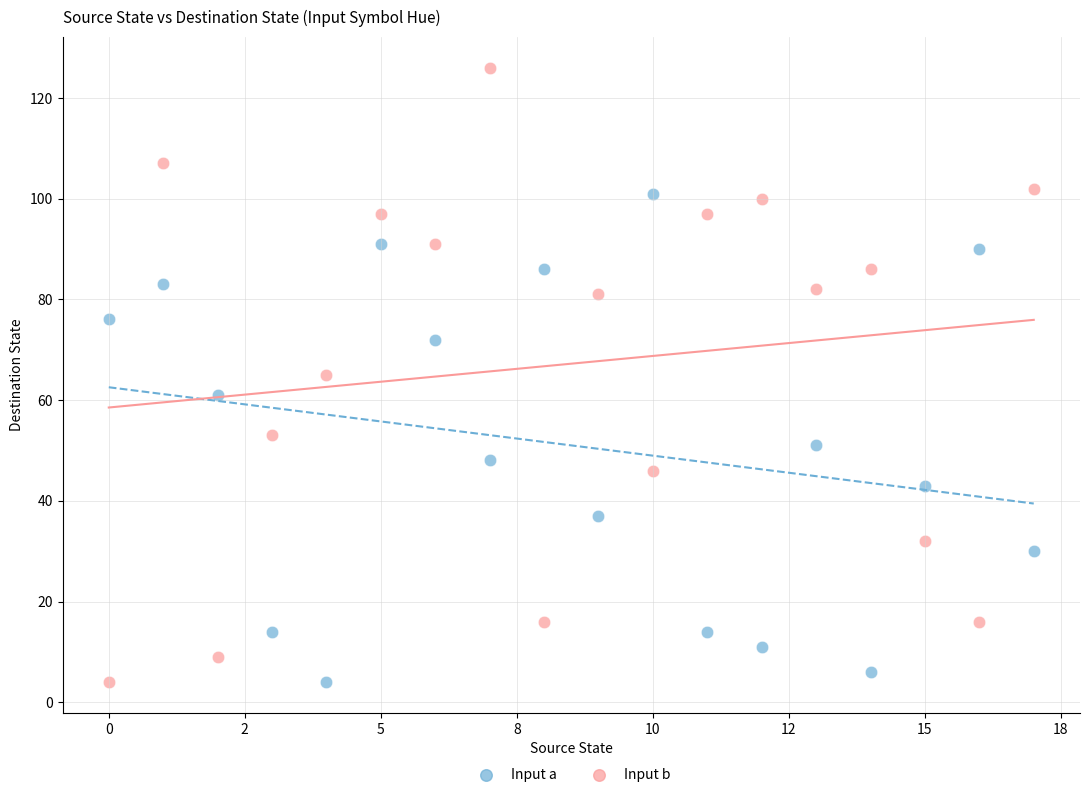

What are all the series names shown in the legend?

Input a, Input b